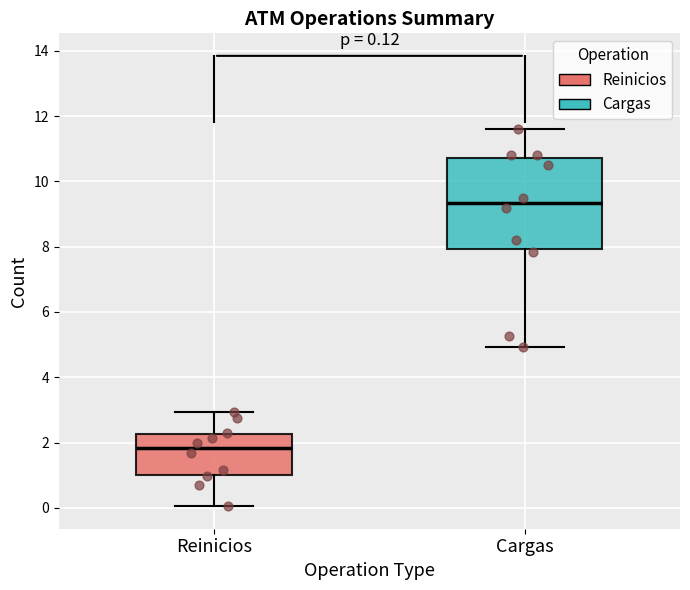

Comparing the boxes themselves (not the whiskers), which one is the tallest?

Cargas